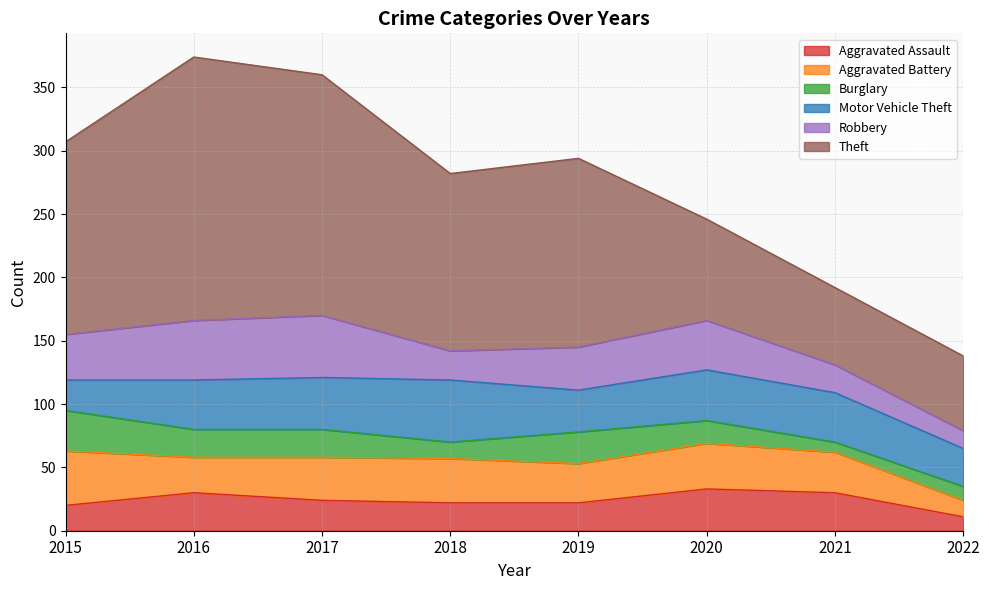

What is the value of the Robbery point at the 5th from the left?

34